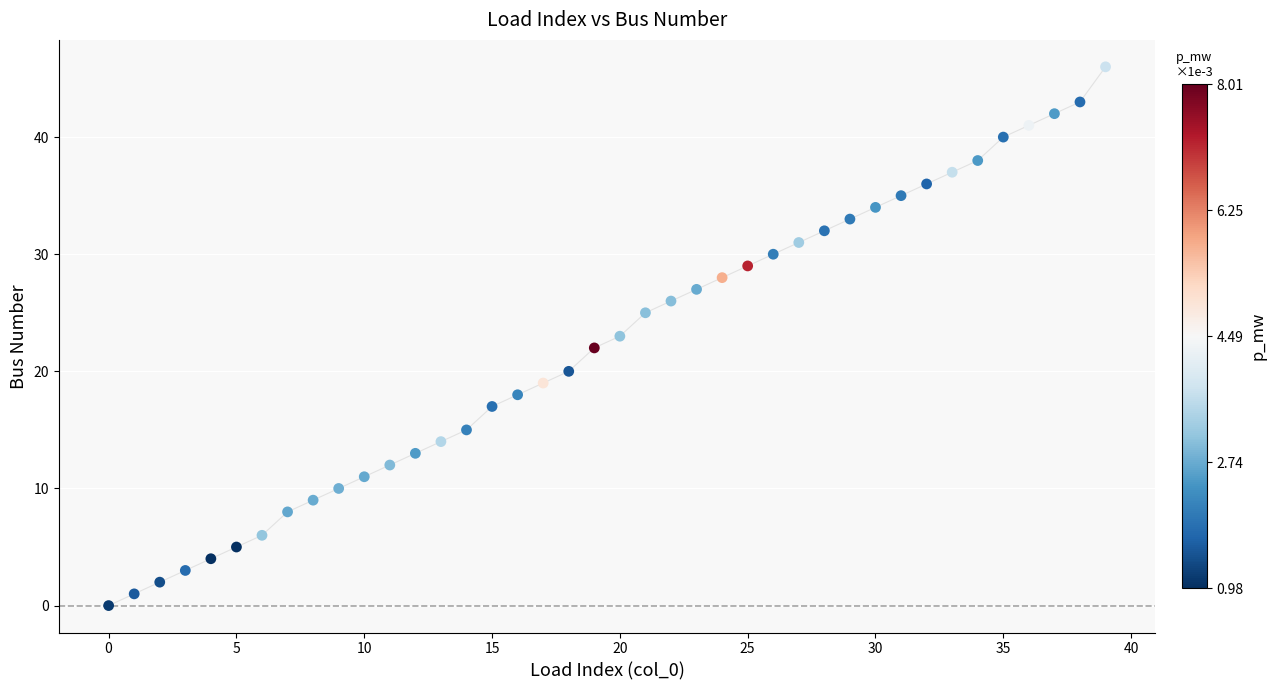

What is the range of Y values (max minus min)?

46